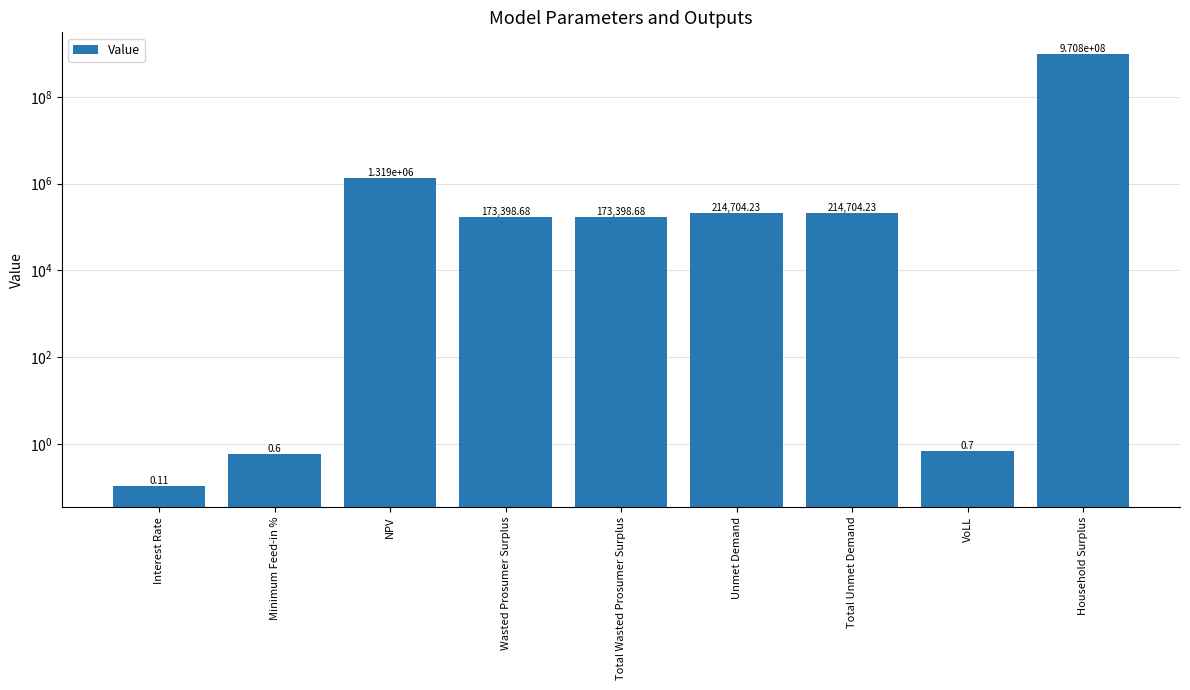

What is the difference between the maximum and second lowest values?

970771306.7